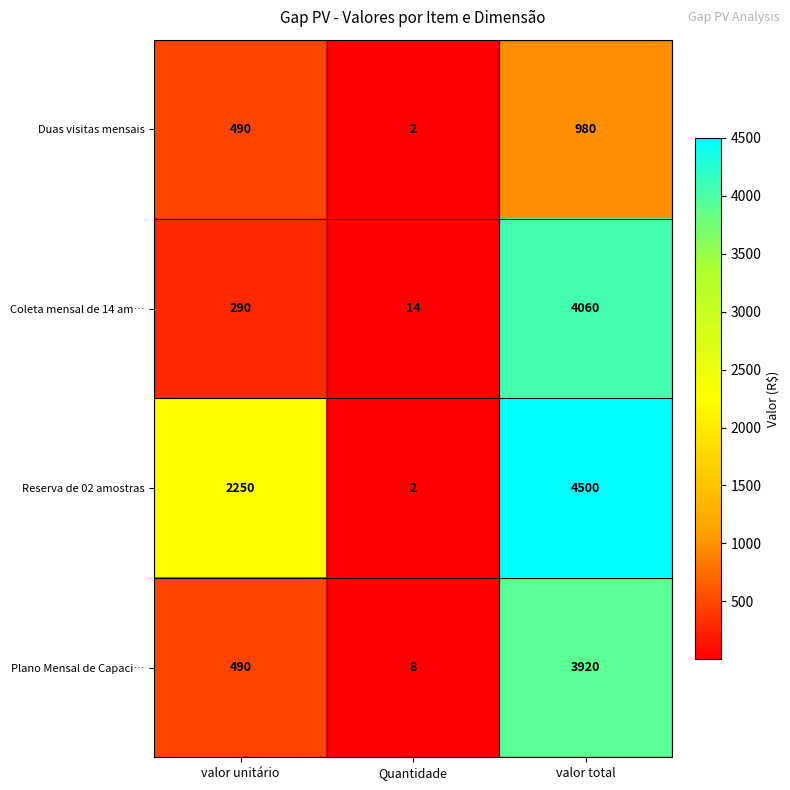

Is it true that Coleta mensal de 14 am… equals 290 at valor unitário?

True